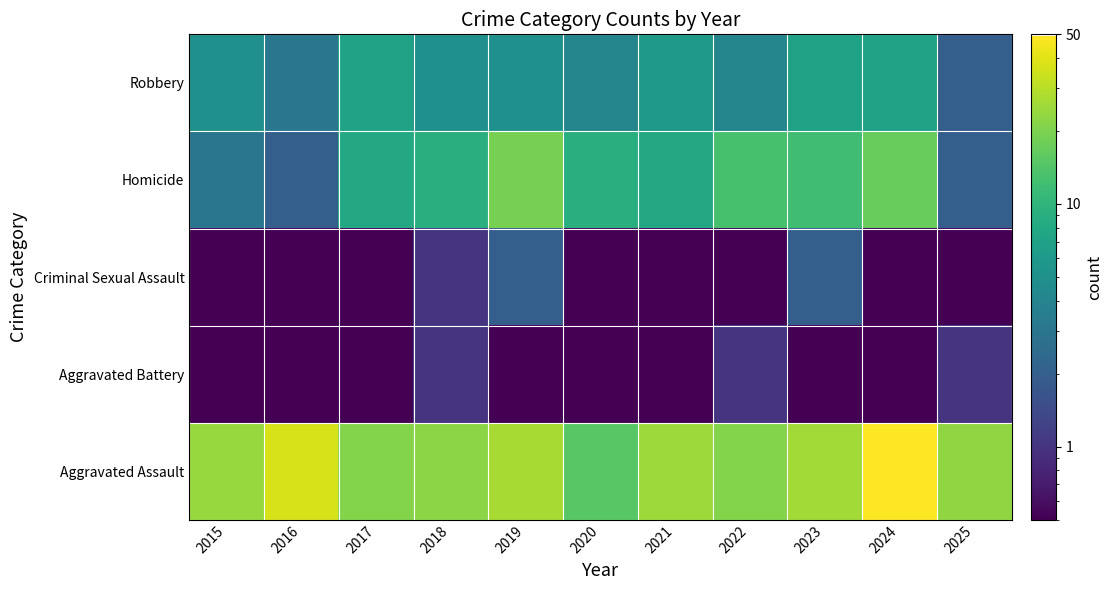

Reading right to left, what are all the values shown in this chart?

Robbery: 2025=2.0	2024=7.0	2023=7.0	2022=4.0	2021=6.0	2020=4.0	2019=5.0	2018=5.0	2017=7.0	2016=3.0	2015=5.0
Homicide: 2025=2.0	2024=17.0	2023=12.0	2022=13.0	2021=8.0	2020=9.0	2019=19.0	2018=9.0	2017=8.0	2016=2.0	2015=3.0
Criminal Sexual Assault: 2025=0.5	2024=0.5	2023=2.0	2022=0.5	2021=0.5	2020=0.5	2019=2.0	2018=1.0	2017=0.5	2016=0.5	2015=0.5
Aggravated Battery: 2025=1.0	2024=0.5	2023=0.5	2022=1.0	2021=0.5	2020=0.5	2019=0.5	2018=1.0	2017=0.5	2016=0.5	2015=0.5
Aggravated Assault: 2025=23.0	2024=49.0	2023=26.0	2022=21.0	2021=25.0	2020=15.0	2019=27.0	2018=22.0	2017=21.0	2016=37.0	2015=24.0